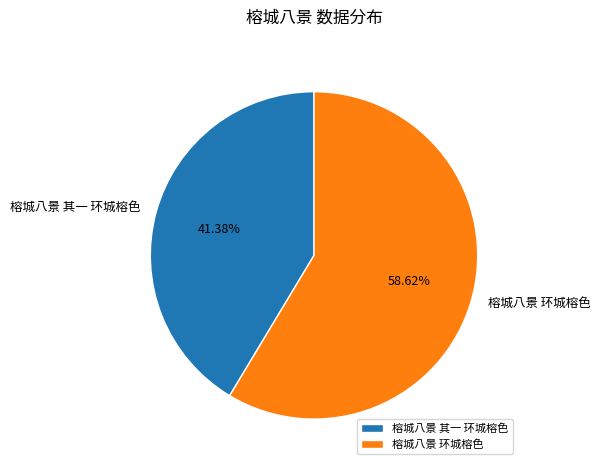

Which slice is the largest?

榕城八景 环城榕色